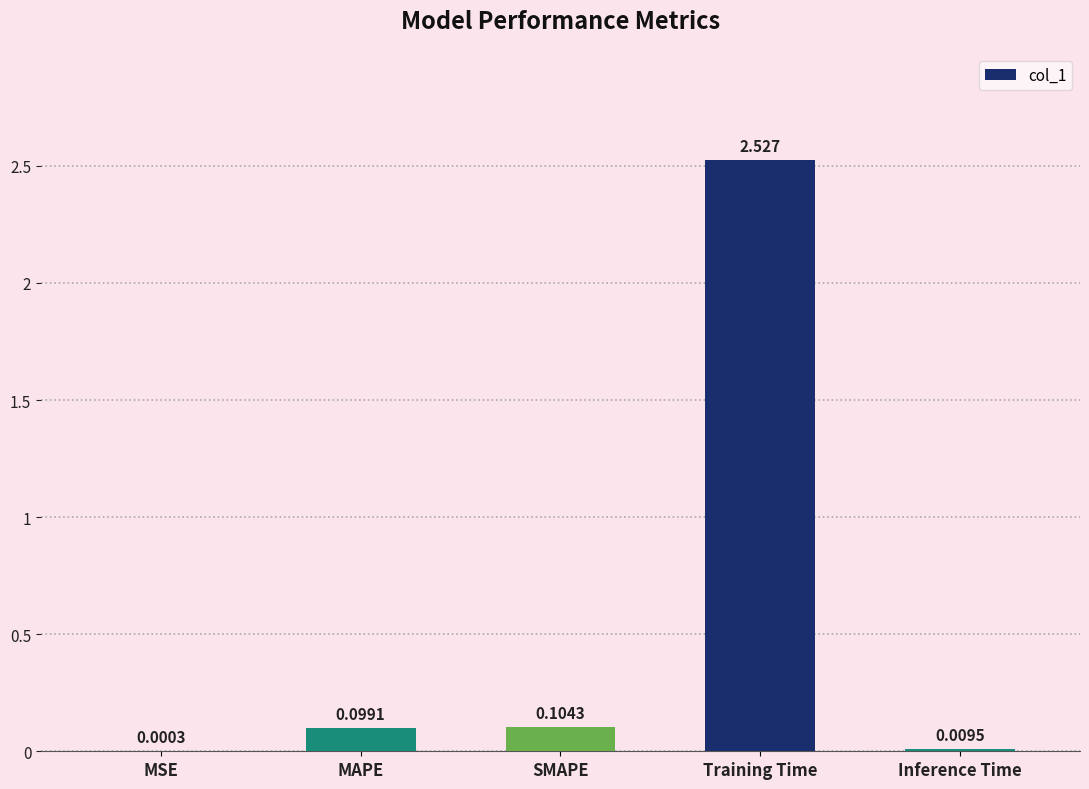

Which label corresponds to the largest value in the chart?

Training Time